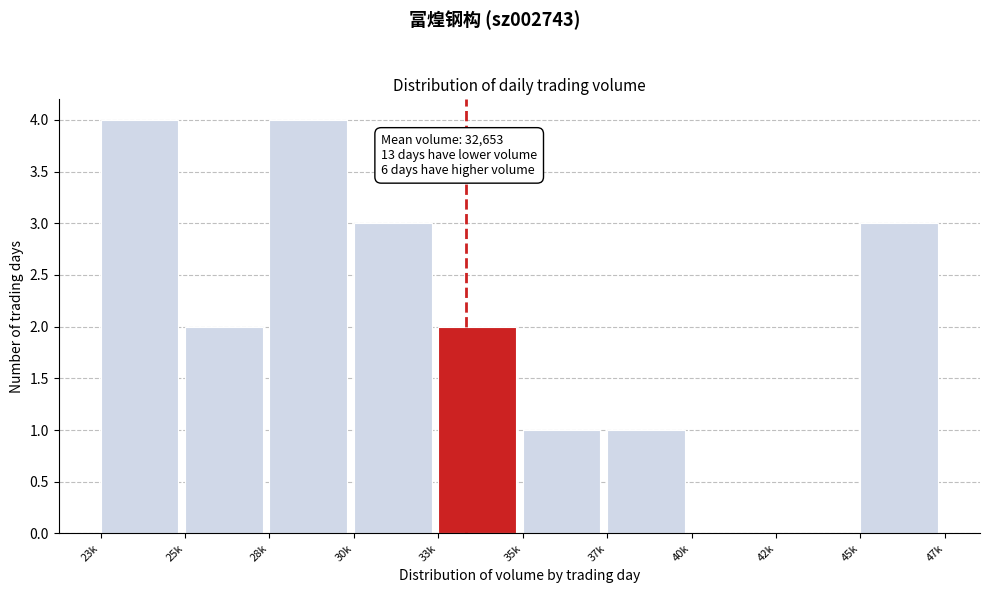

Reading left to right, list all the values displayed in this chart.

23k=4	25k=2	28k=4	30k=3	33k=2	35k=1	37k=1	40k=0	42k=0	45k=3